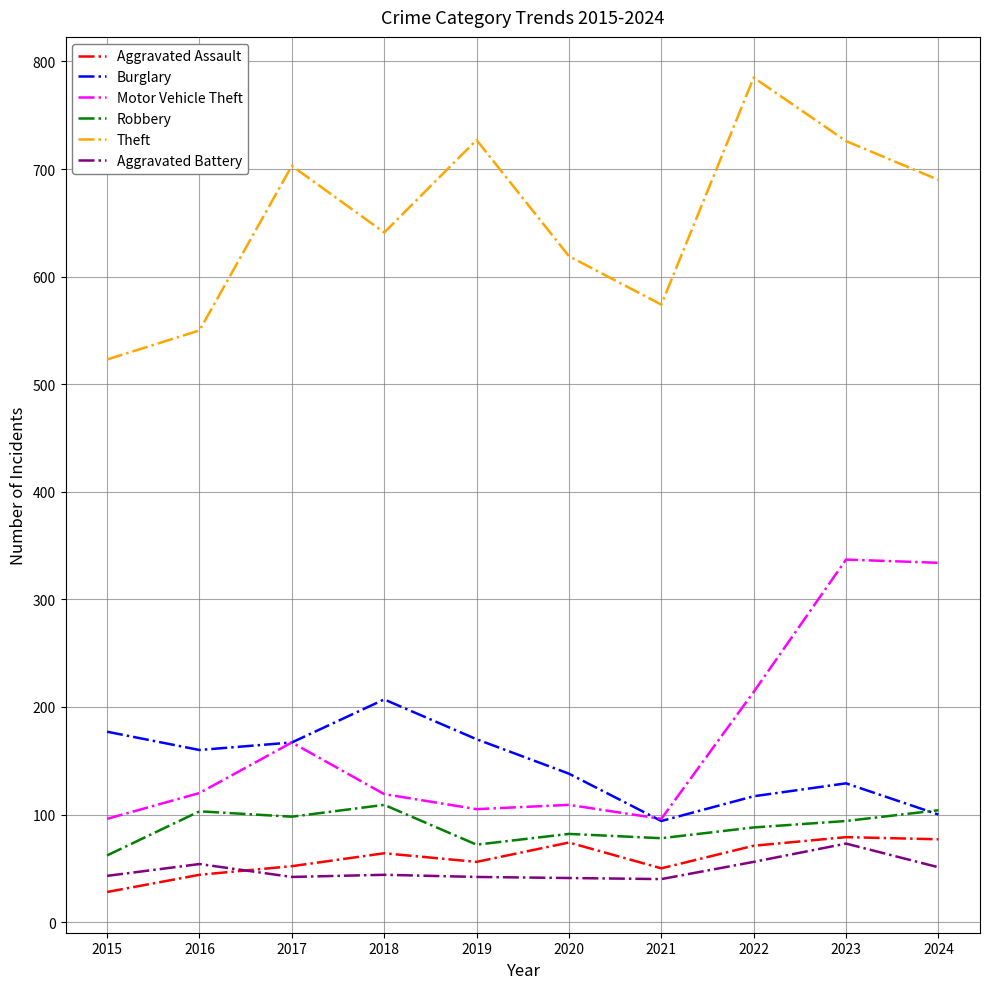

What is the approximate value of Motor Vehicle Theft at 2024?

334